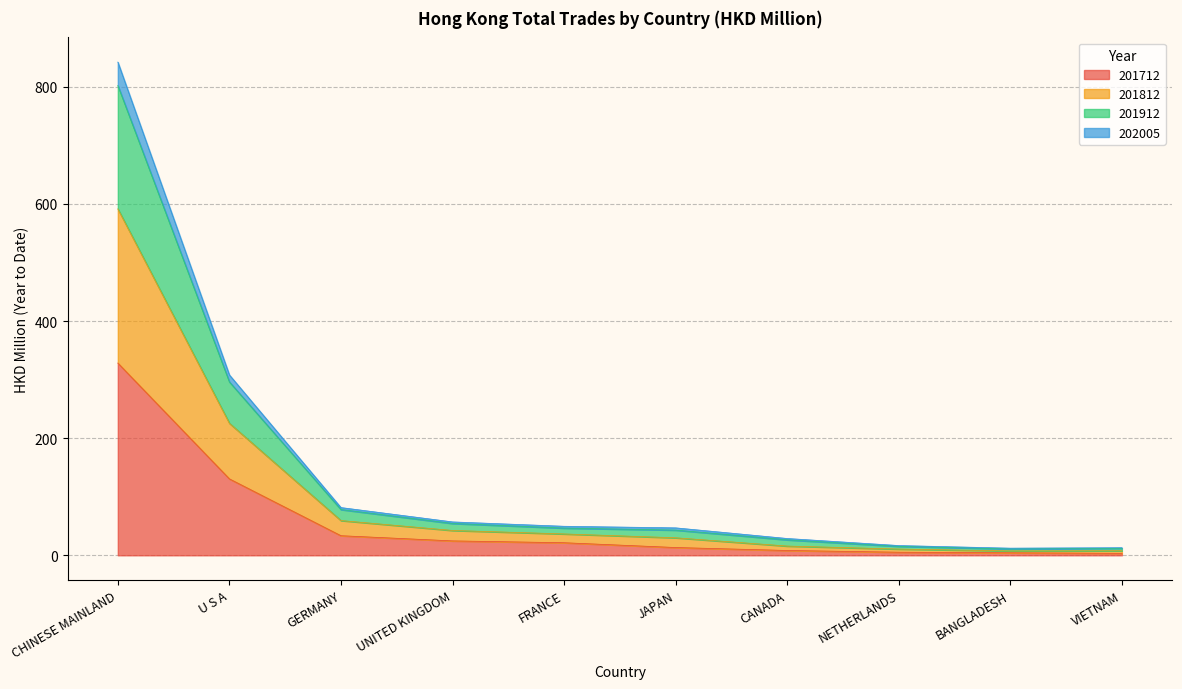

The 201712 series shows 130.5 at U S A. True or false?

True